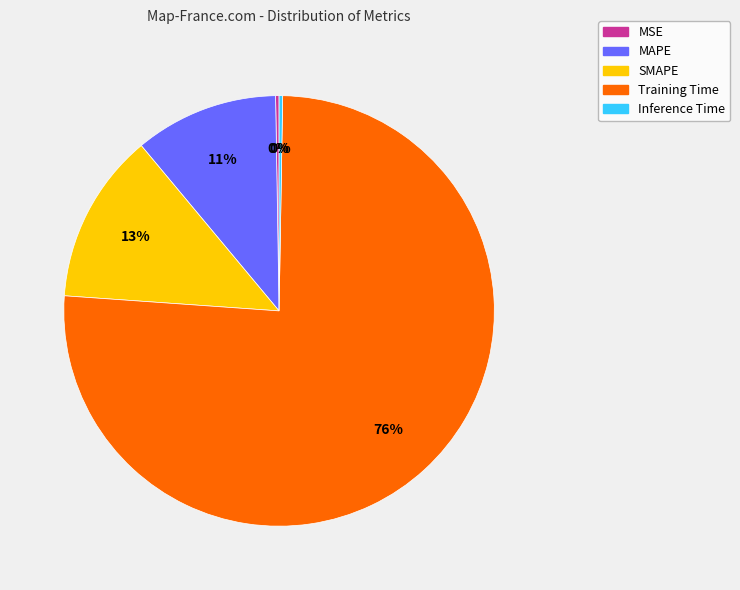

Is there any slice that represents more than half of the pie?

Yes